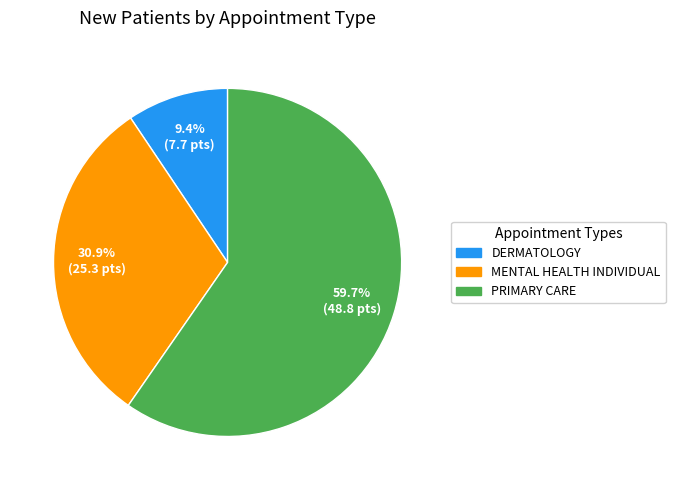

Which category has the biggest portion of the pie?

PRIMARY CARE